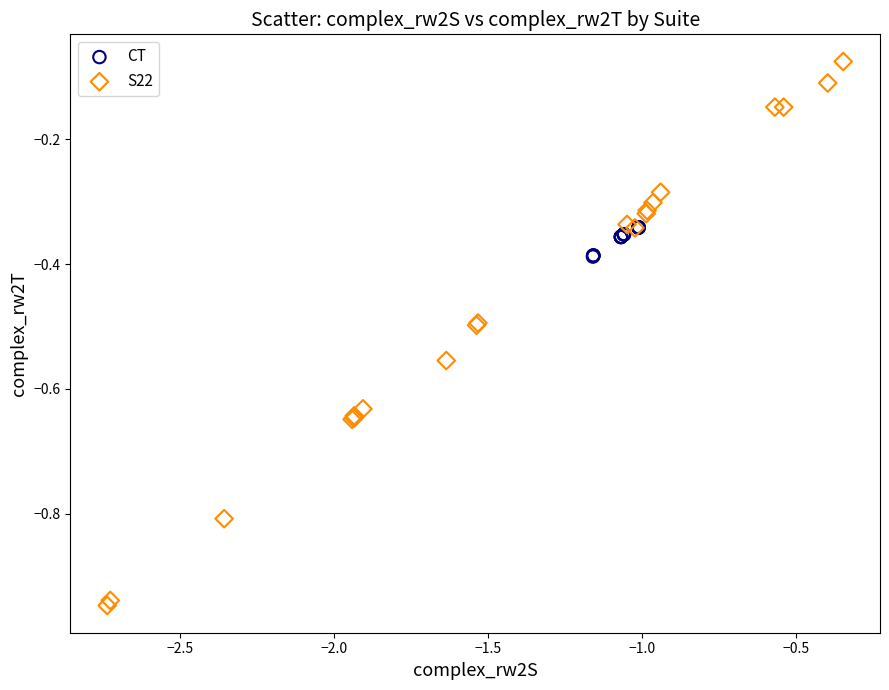

Which series reaches the minimum Y coordinate?

S22